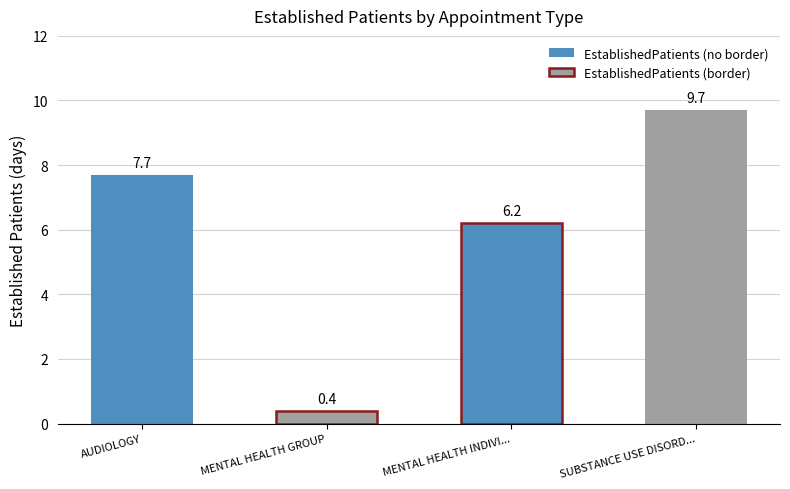

Is it true that the value at MENTAL HEALTH GROUP is 0.4?

True